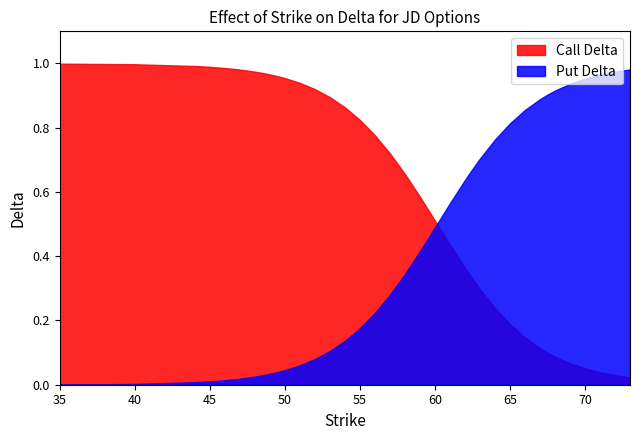

Rank the series at 50 from highest to lowest value.

Call Delta, Put Delta